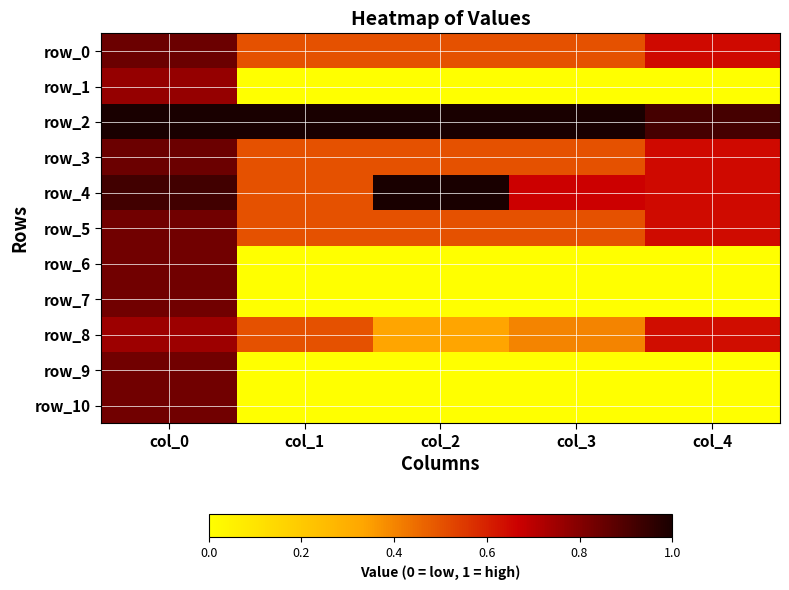

List the series in order of their peak value, highest first.

row_2, row_4, row_0, row_3, row_5, row_6, row_7, row_9, row_10, row_1, row_8